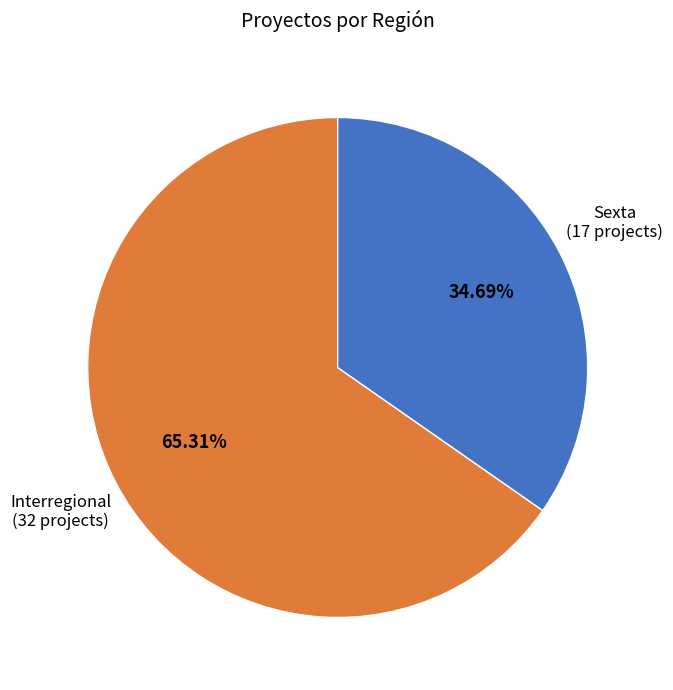

What is the total percentage of Interregional and Sexta?

100.0%